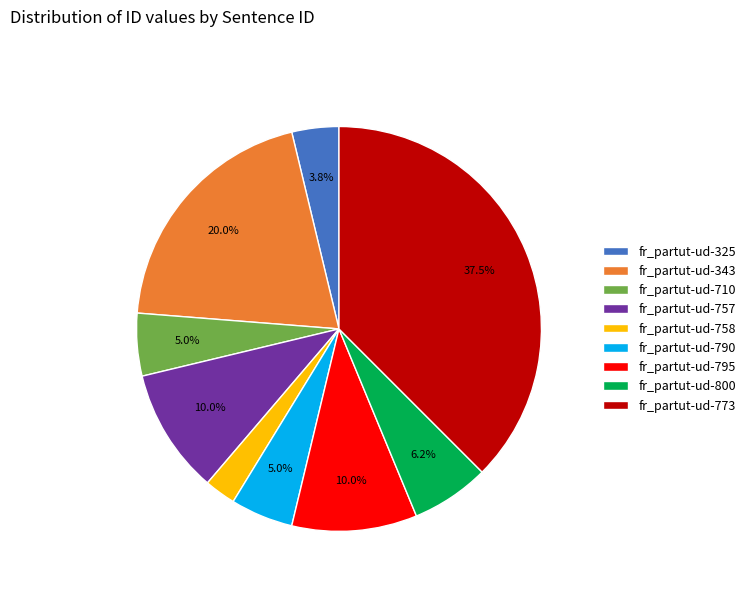

Count the number of slices in the pie.

9